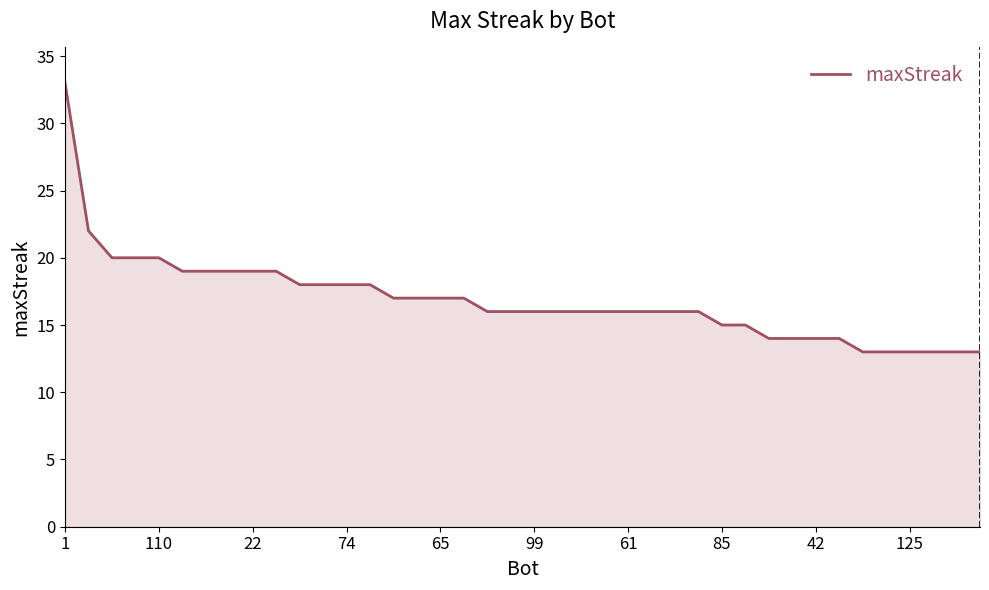

What is the difference between the maximum and minimum values?

20